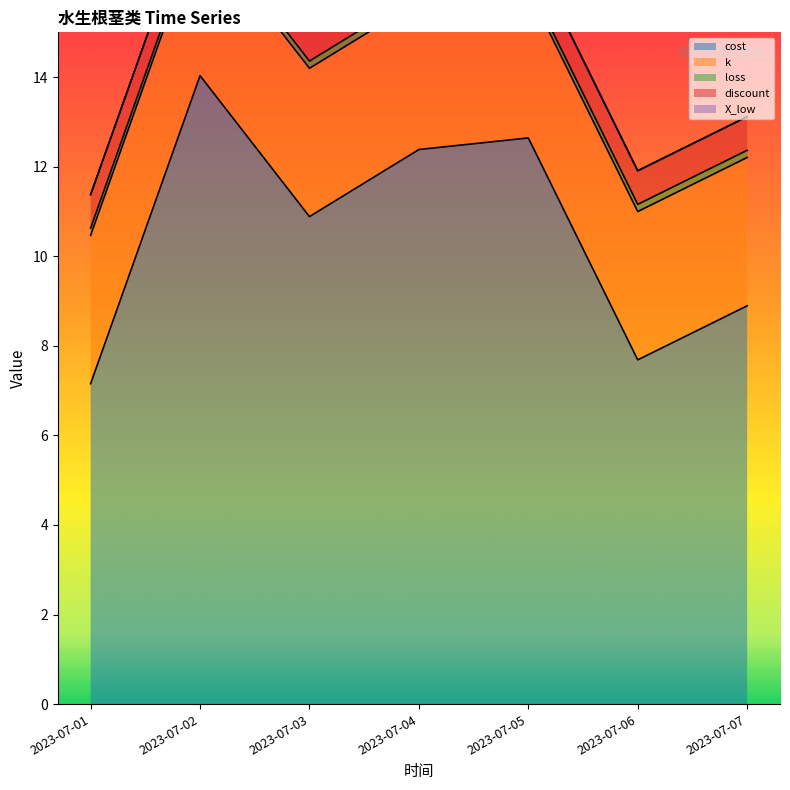

List the series in order of their peak value, lowest first.

X_low, loss, discount, k, cost